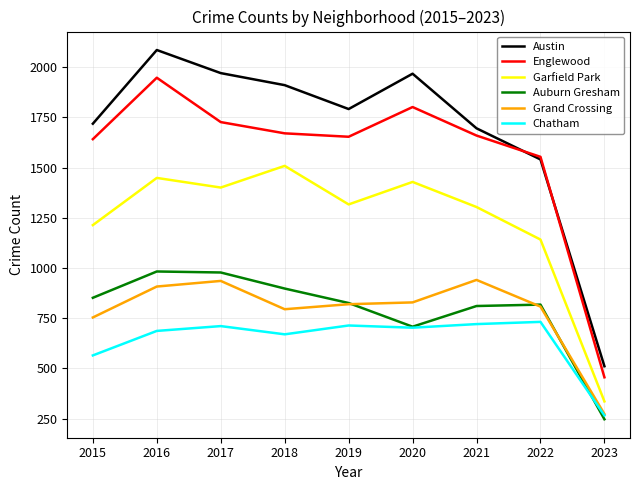

How many lines are shown in the chart?

6